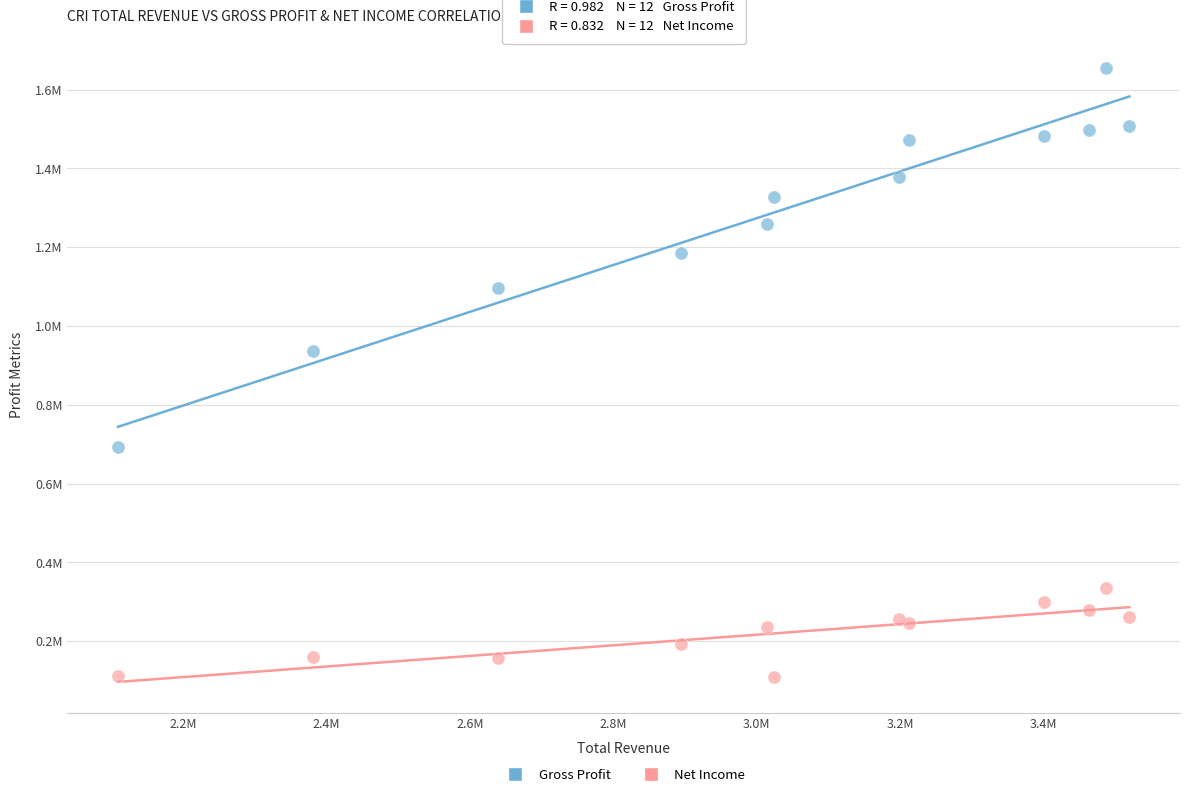

What are all the series names shown in the legend?

Gross Profit, Net Income